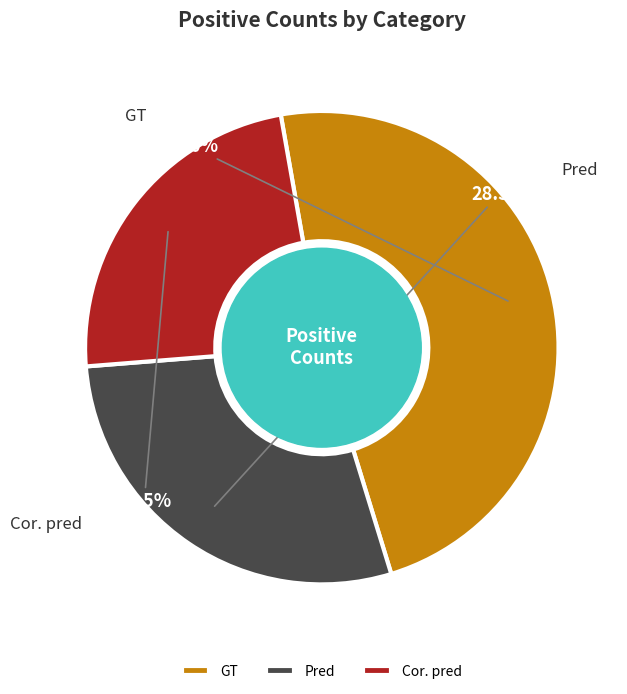

Is GT the majority of the pie?

No